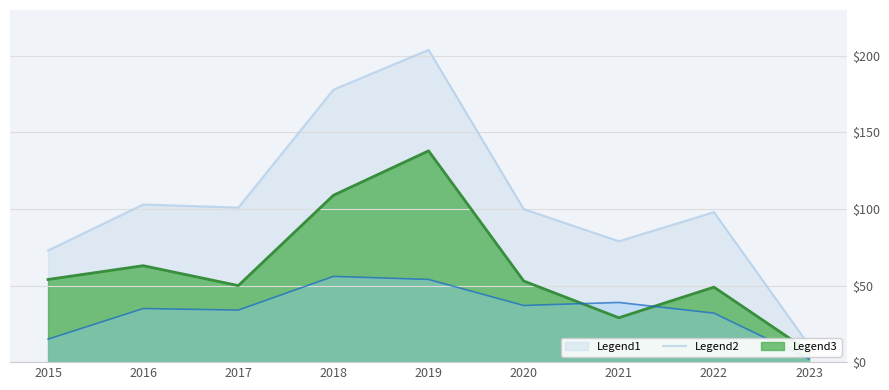

Between 2015 and 2016, which series saw the biggest shift?

Total